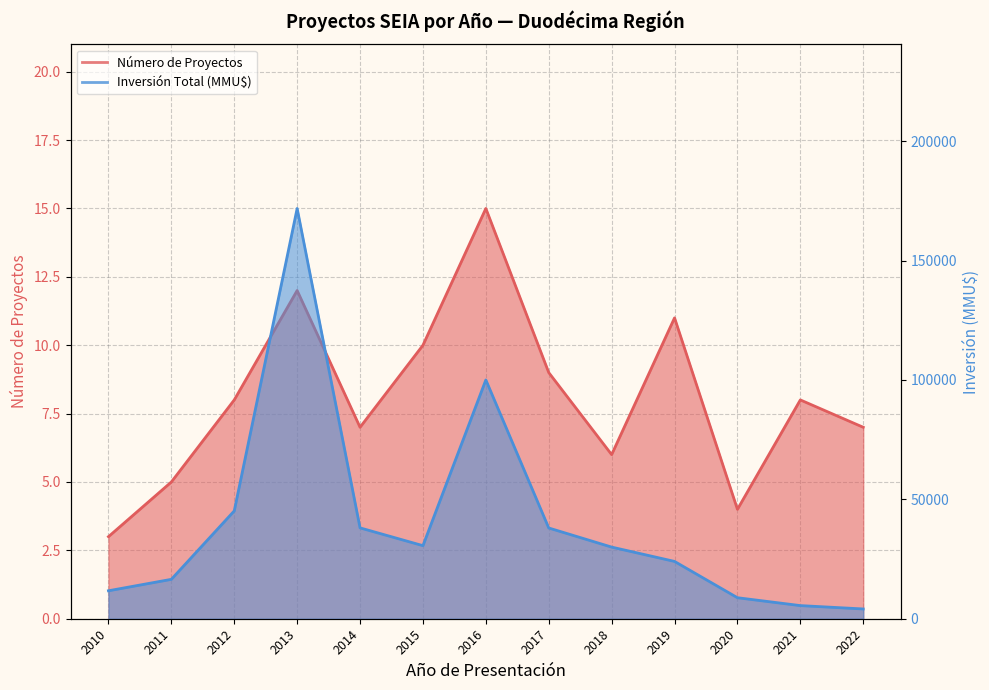

List the labels in order of Inversión Total (MMU$) value, smallest first.

2022, 2021, 2020, 2010, 2011, 2019, 2018, 2015, 2017, 2014, 2012, 2016, 2013